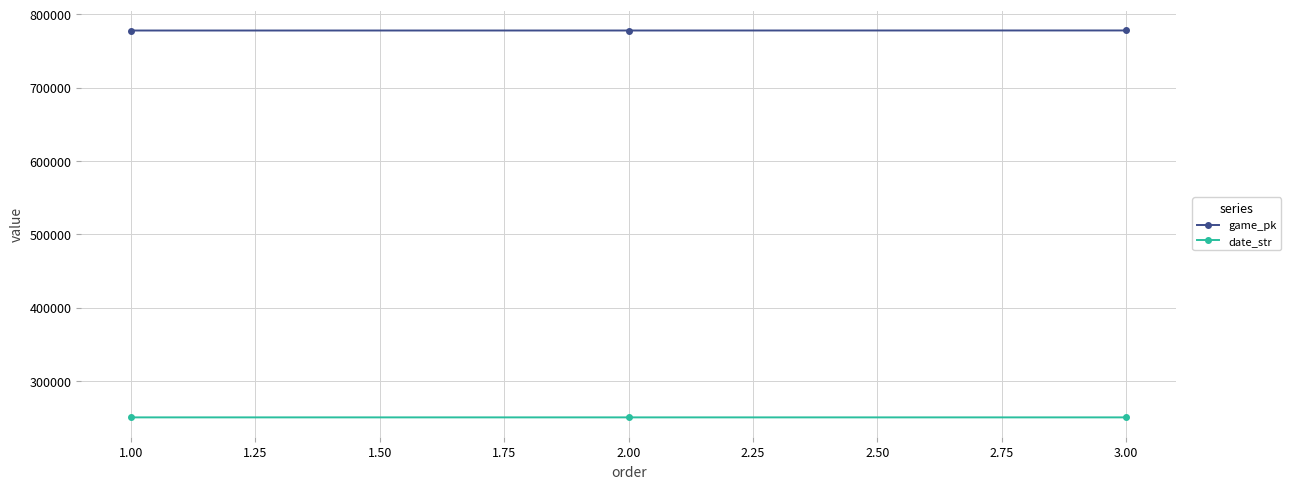

Is the value of date_str at 1.00 greater than the value of game_pk at 1.00?

No